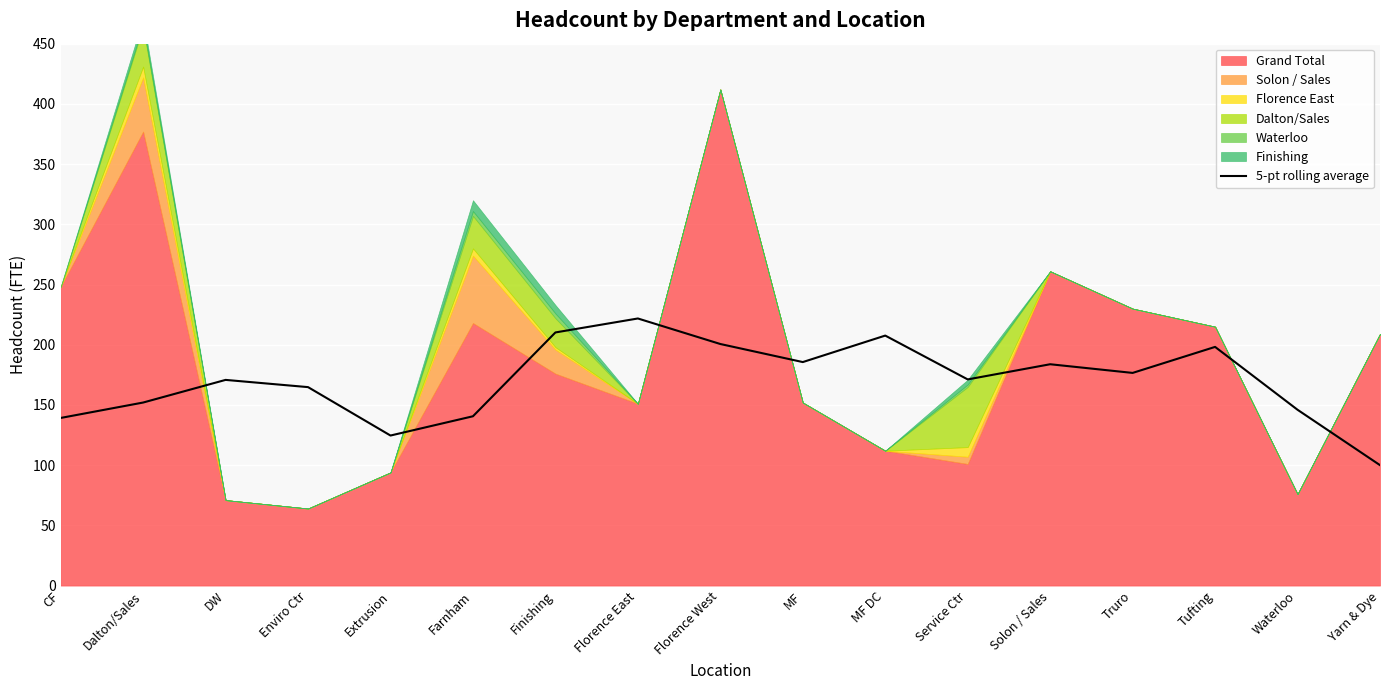

The chart shows a value of 218.4 at Farnham. True or false?

False